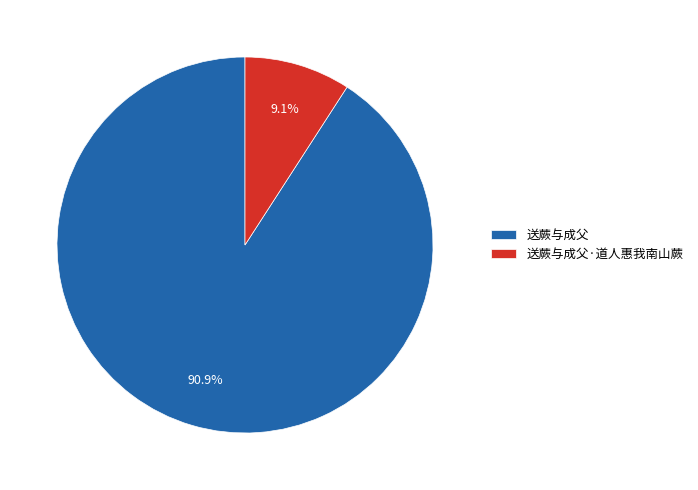

Combined, do 送蕨与成父·道人惠我南山蕨 and 送蕨与成父 account for over 50%?

Yes